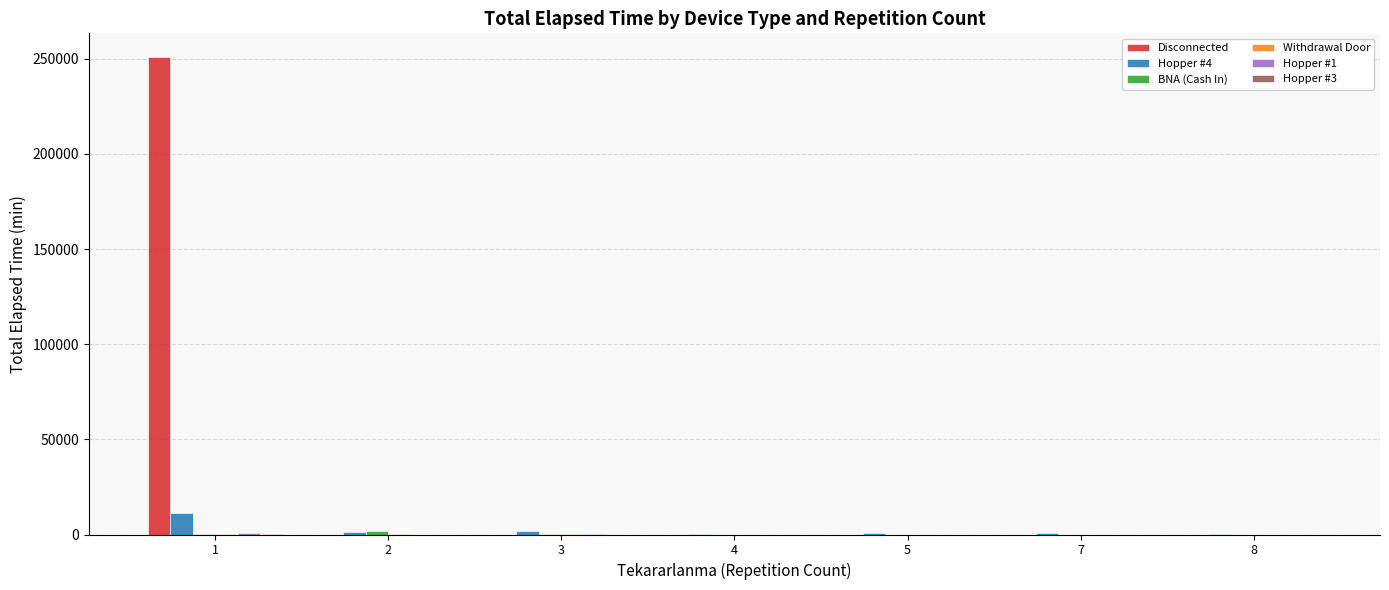

Are the bars horizontal?

No